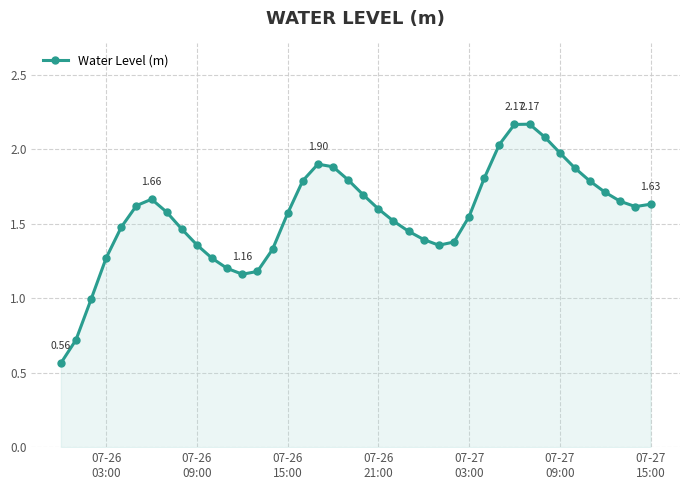

True or false: there are more than 2 points higher than both neighbors.

True